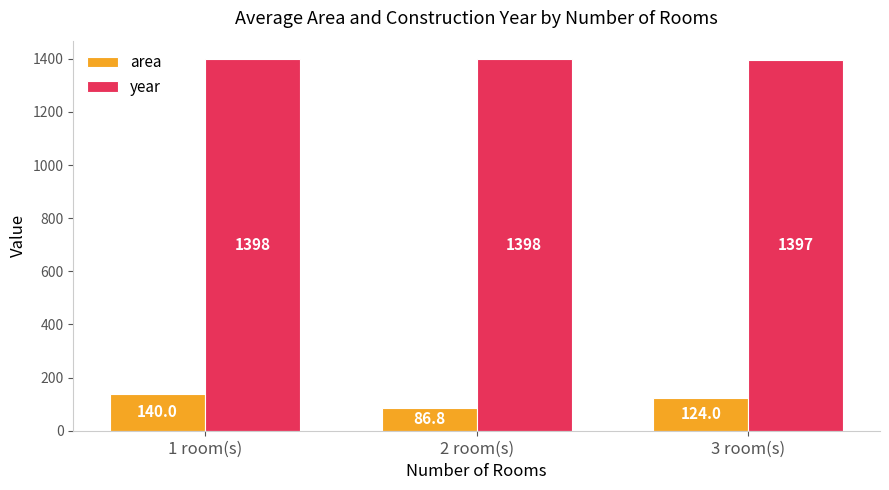

Which series has the largest total across all categories?

year